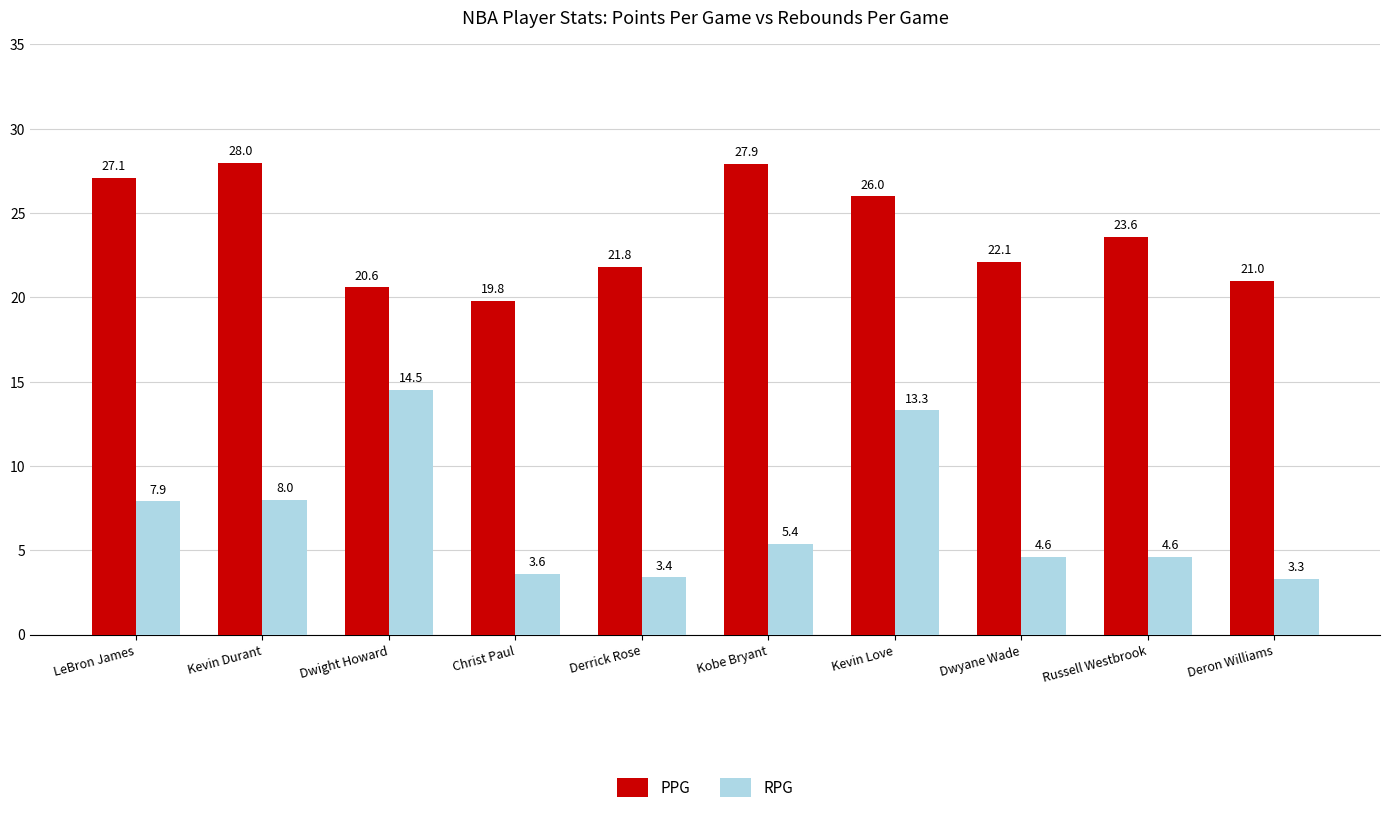

At how many categories does at least one series exceed 8?

10